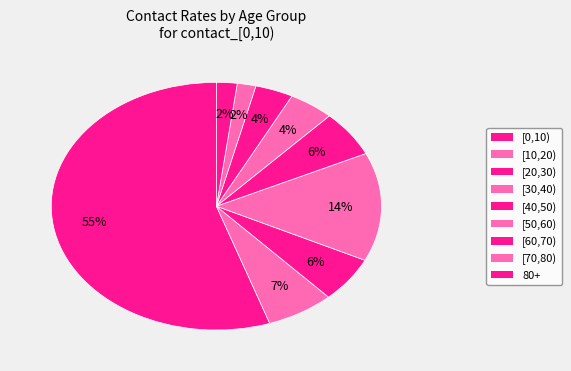

To the nearest percent, what is the difference between the largest and smallest slice percentages?

53%